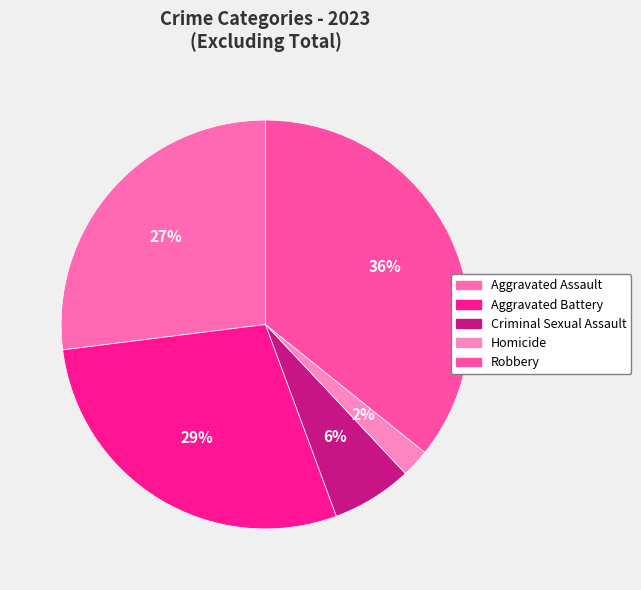

Which slice is the largest?

Robbery